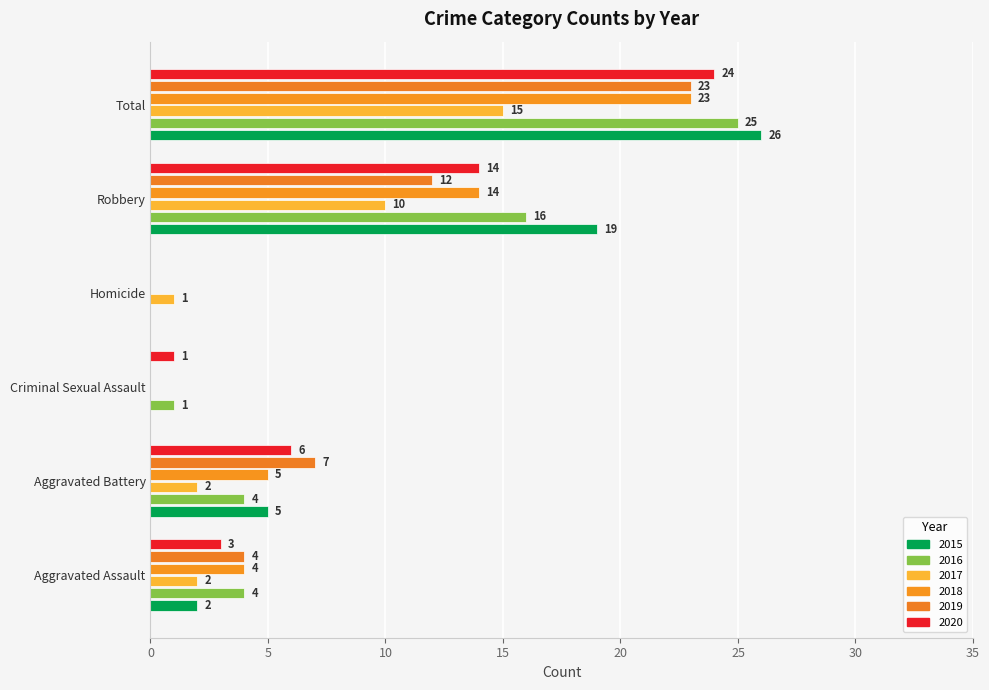

What position from the left is Total?

6